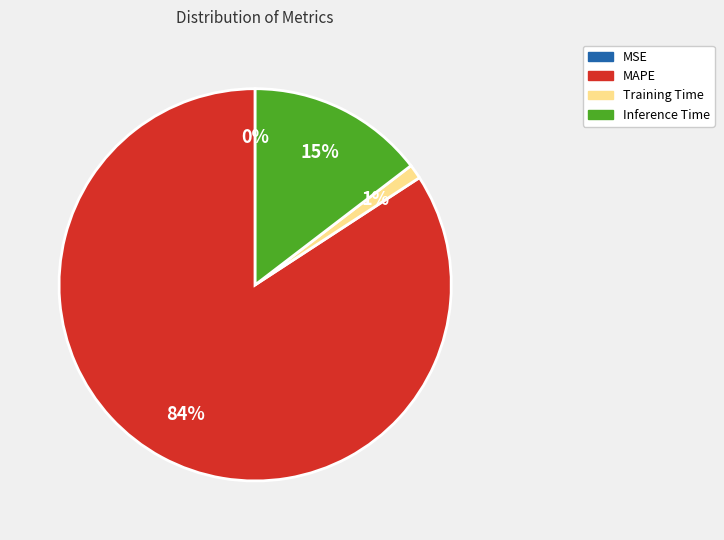

The Inference Time slice represents 15% of the pie. True or false?

True